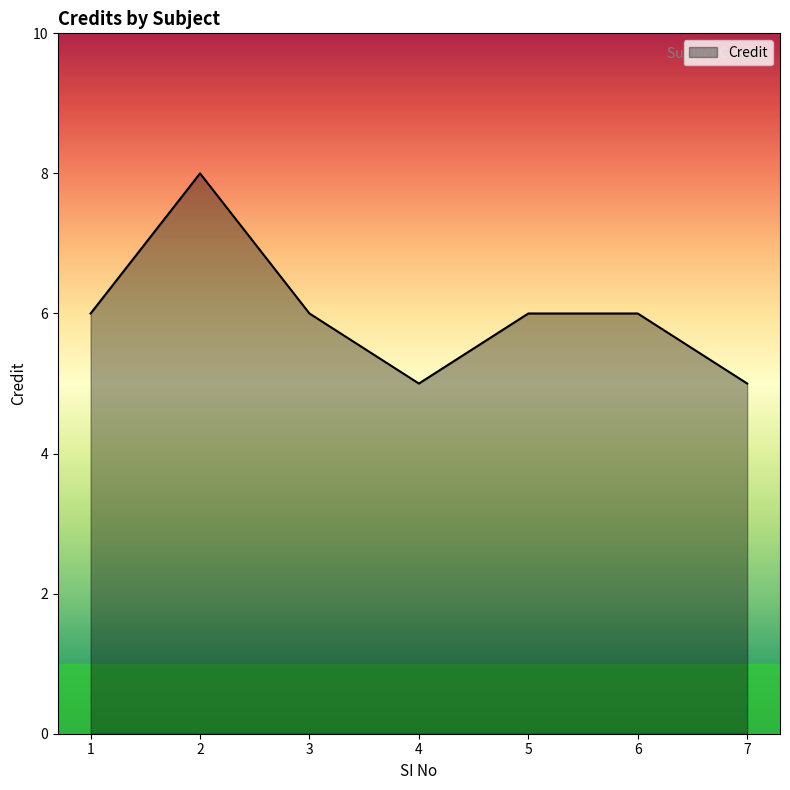

What is the maximum value shown in the chart?

8